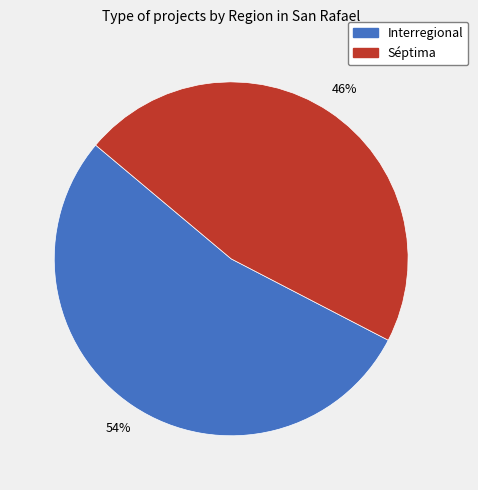

Which has a higher value, Interregional or Séptima?

Interregional